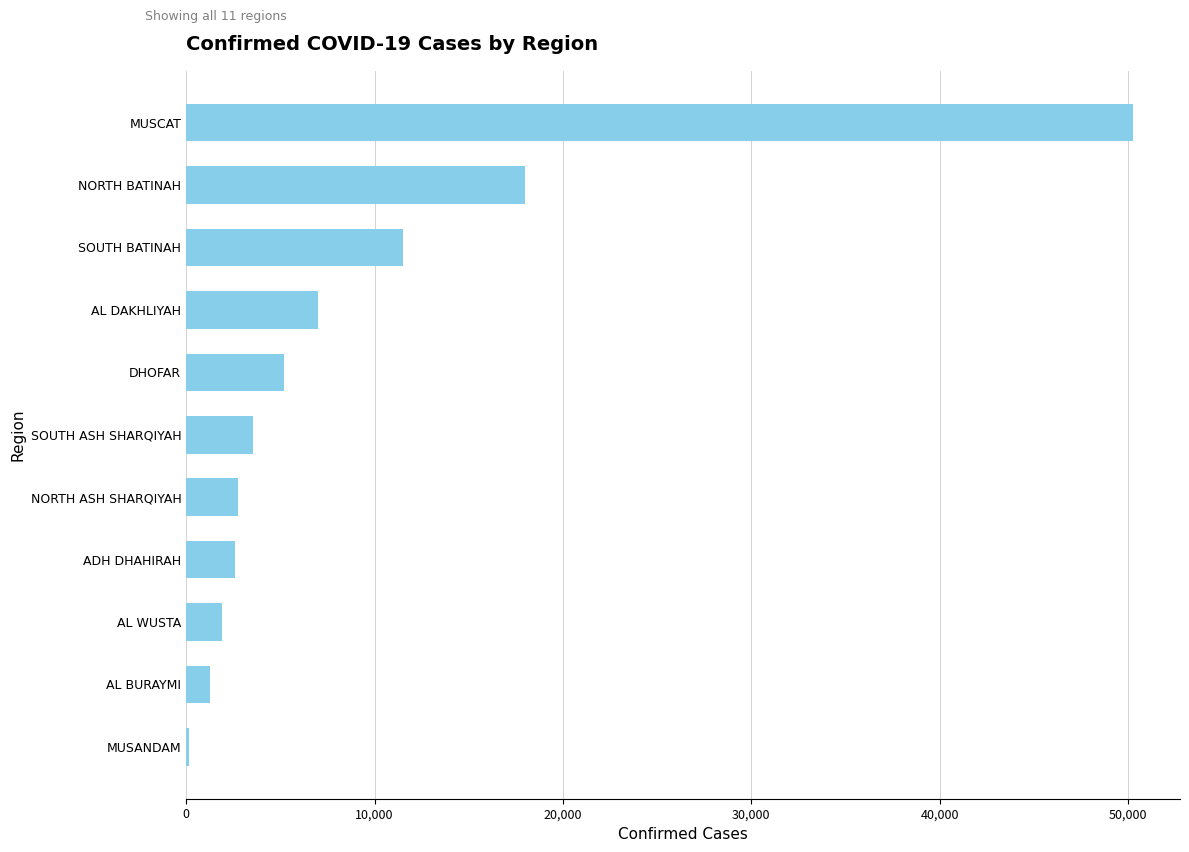

Is it true that the value at SOUTH ASH SHARQIYAH is 3525?

True